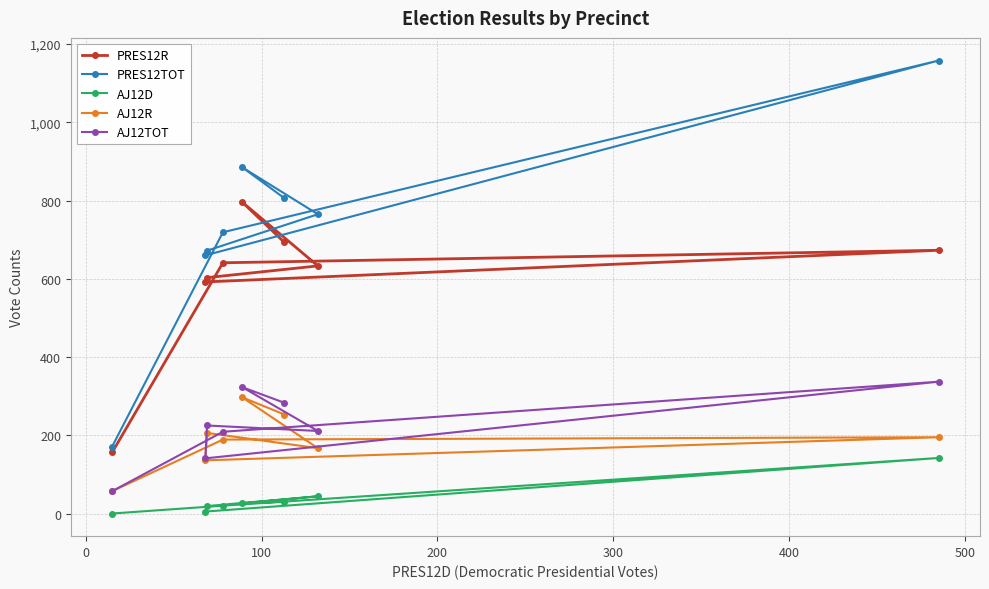

Which series has the widest spread of values?

PRES12TOT